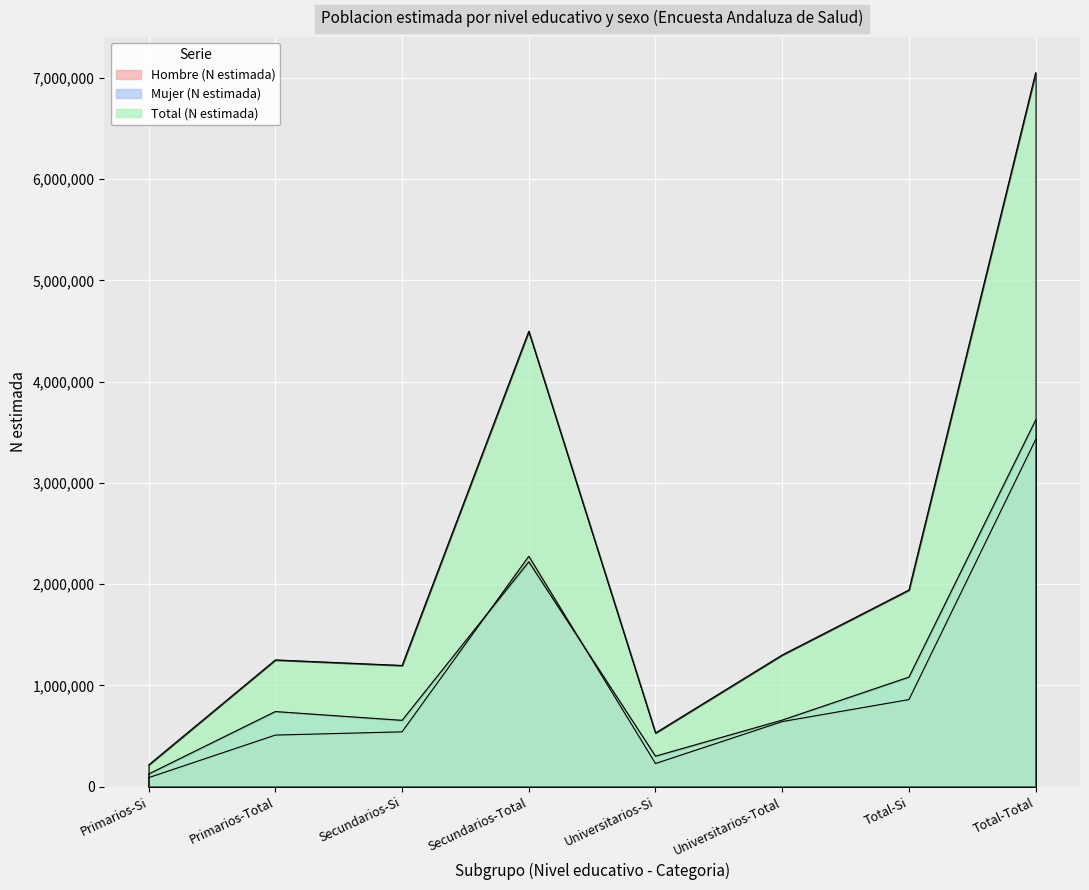

Does the chart display data point markers on the line(s)?

No